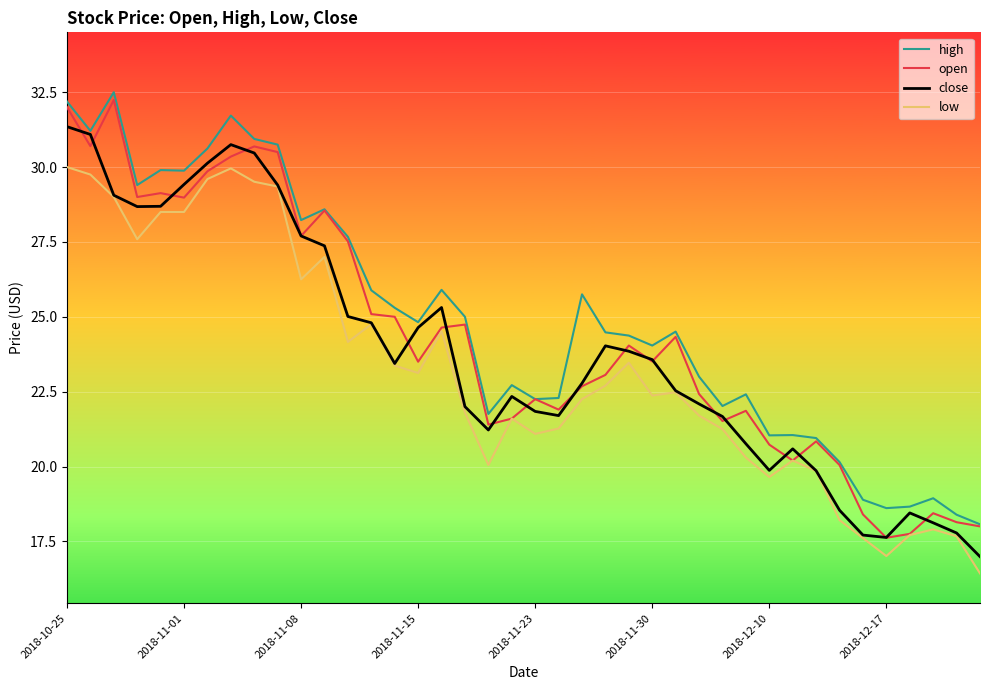

What is the lowest value of the close series?

17.0